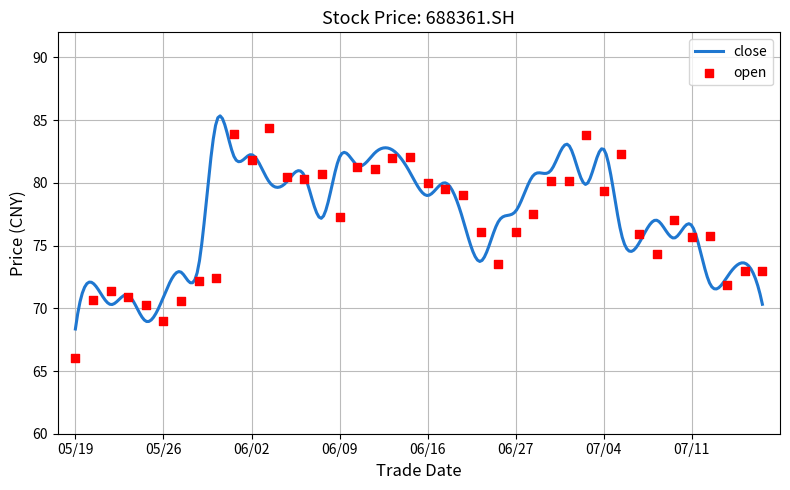

What is the highest value of the close series?

85.3